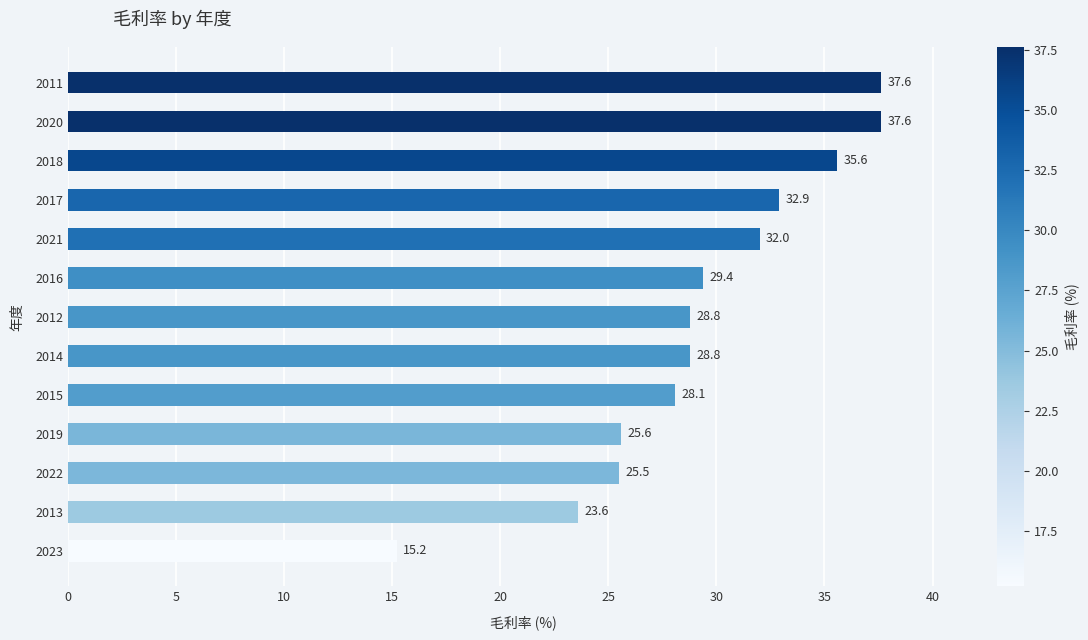

What is the greatest value displayed?

37.6